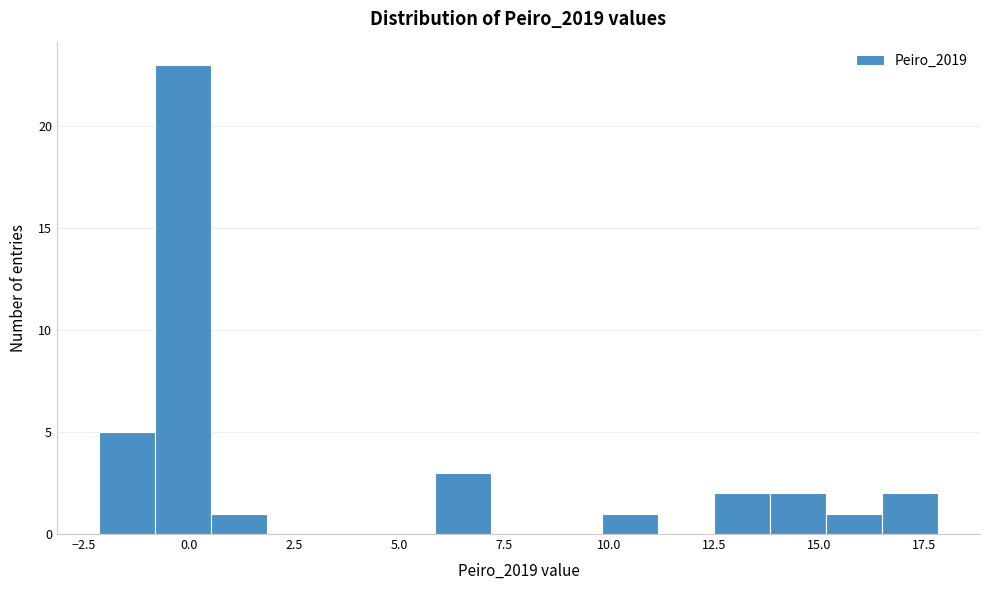

Read against the x-axis, roughly where is the centre of the tallest bar?

0.0